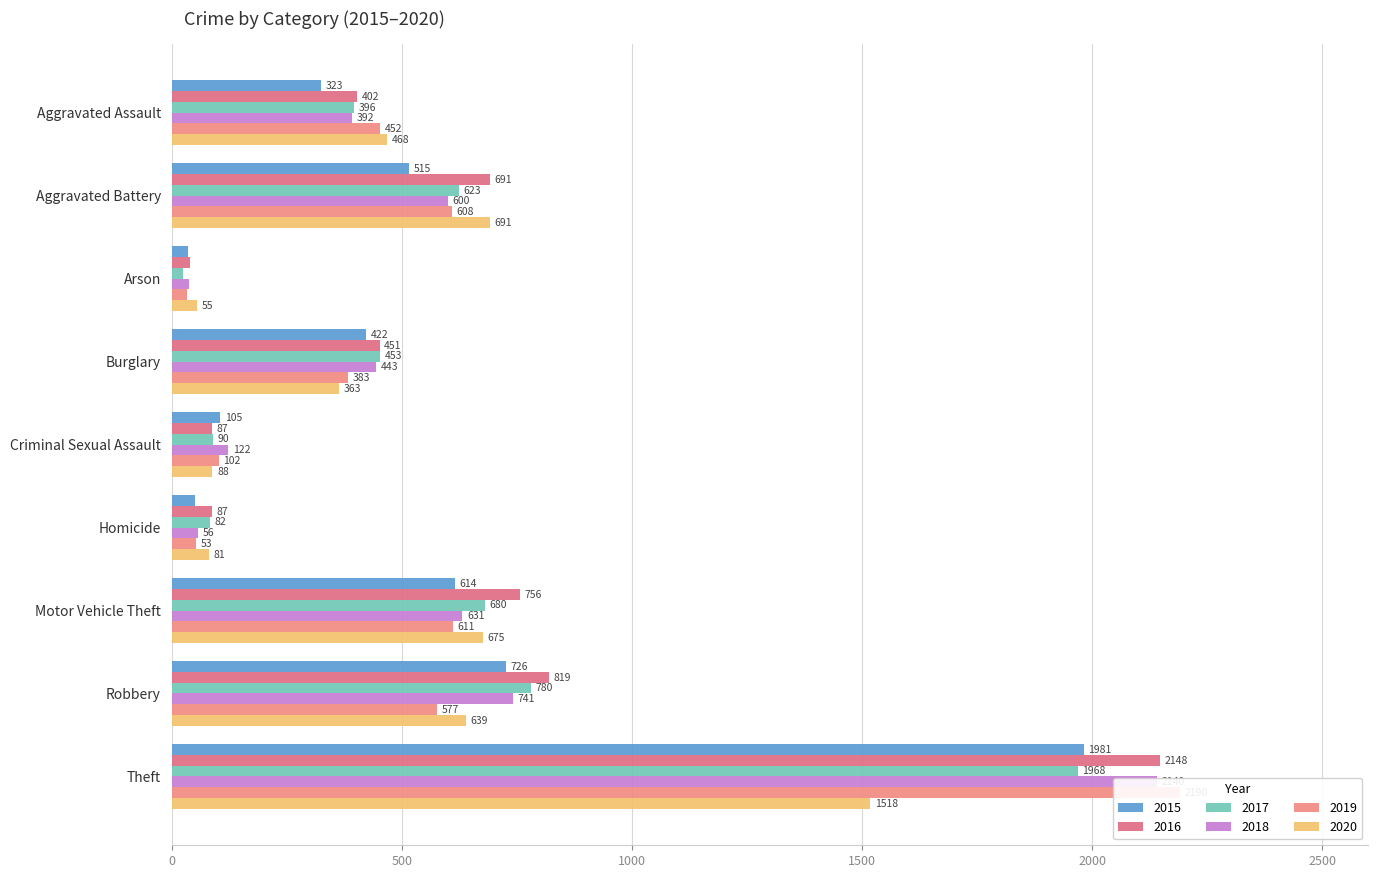

What is the sum of all 2020 values?

4578